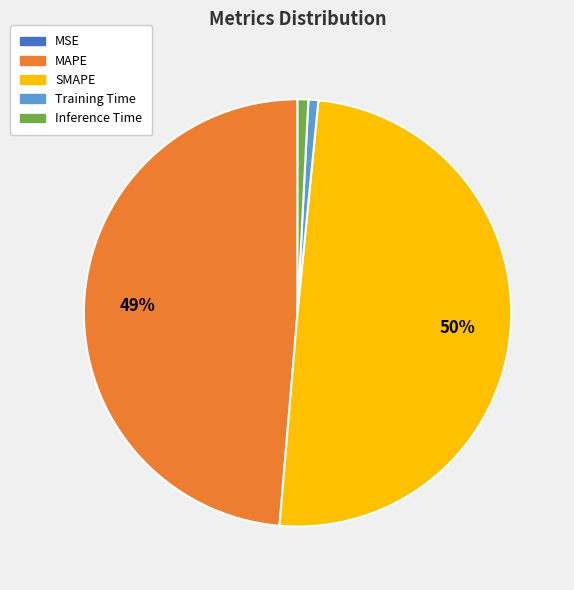

Is MAPE the majority of the pie?

No